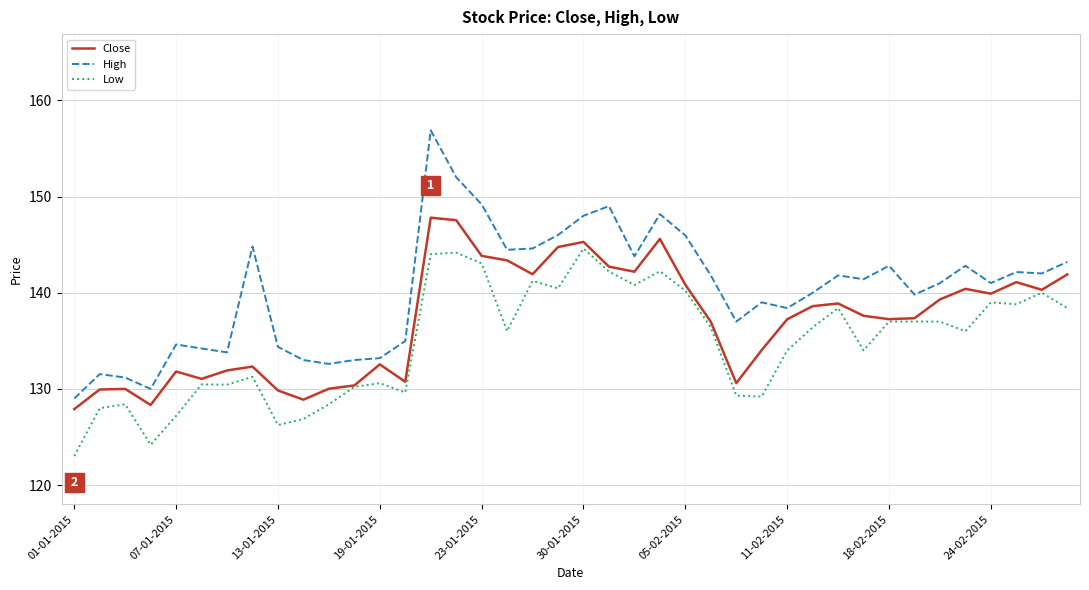

True or false: Low and High intersect in this chart.

False